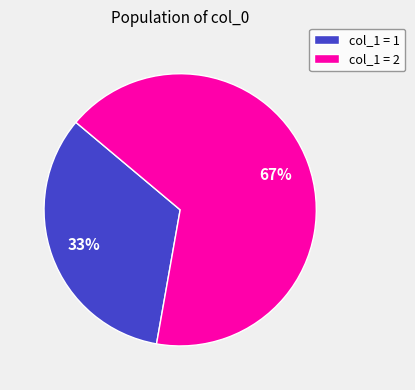

Rank the categories by value from highest to lowest.

col_1 = 2, col_1 = 1